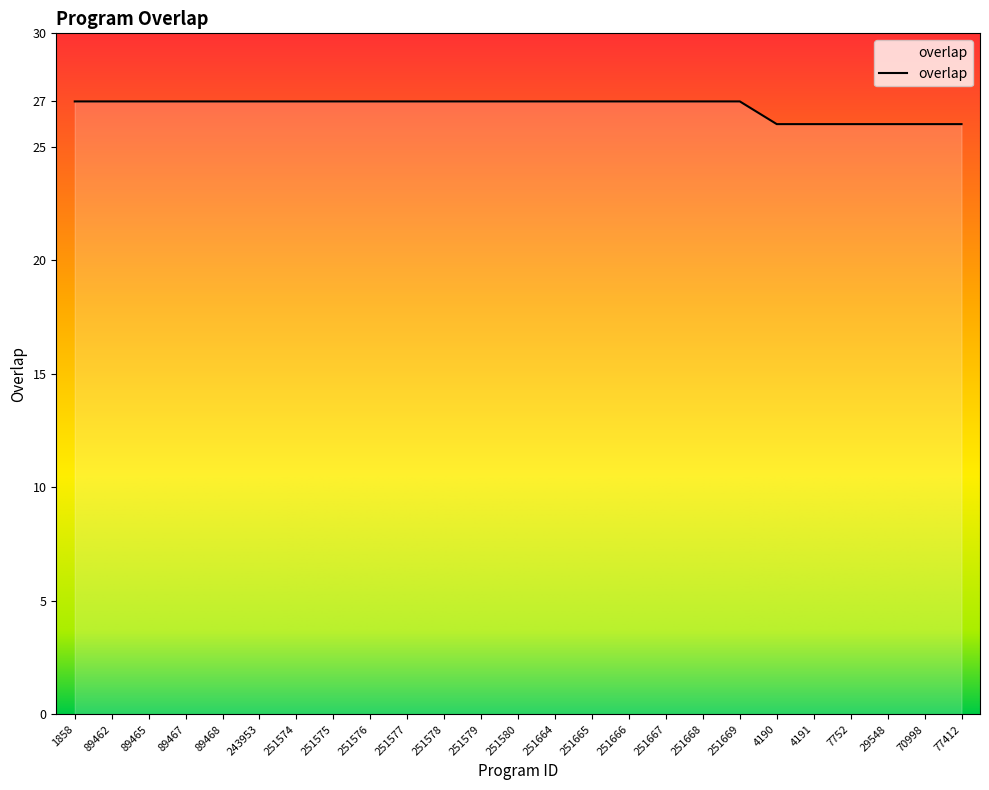

Between 70998 and 89462, which is larger?

89462